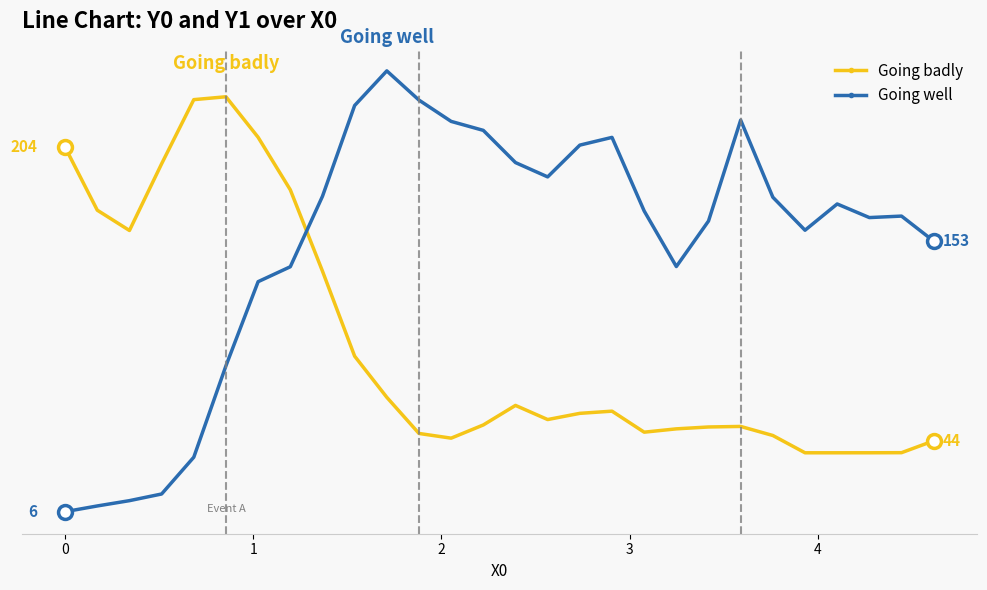

What are all the series names shown in the legend?

Going badly, Going well